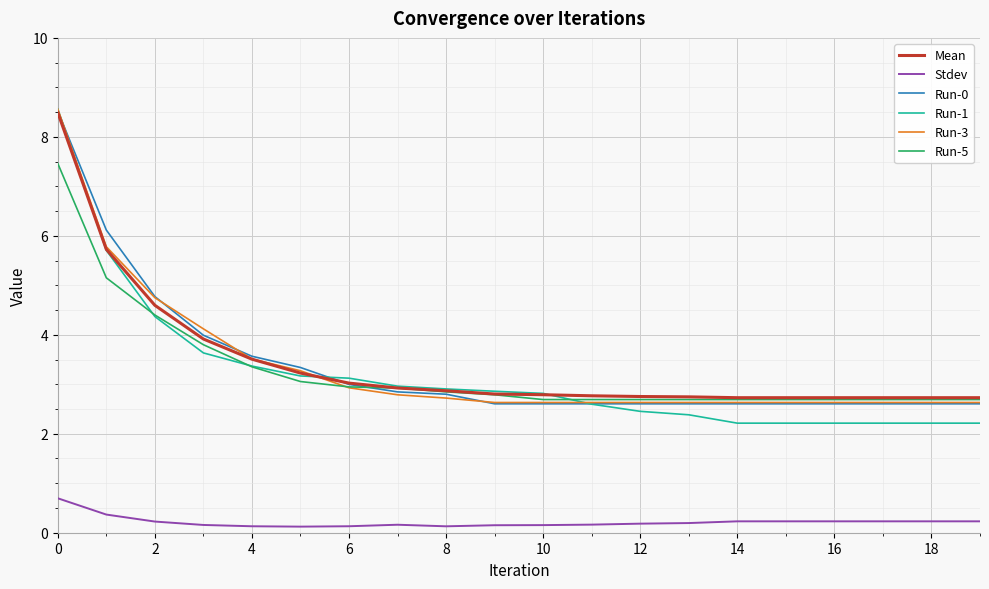

What is the maximum value for Run-1?

8.6